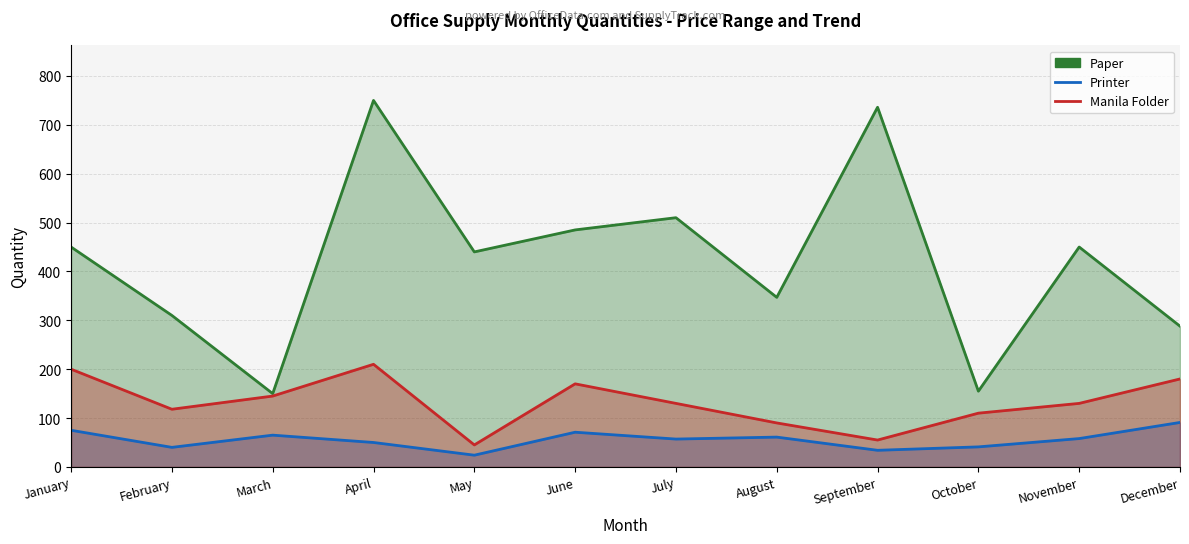

True or false: Manila Folder and Paper intersect in this chart.

False